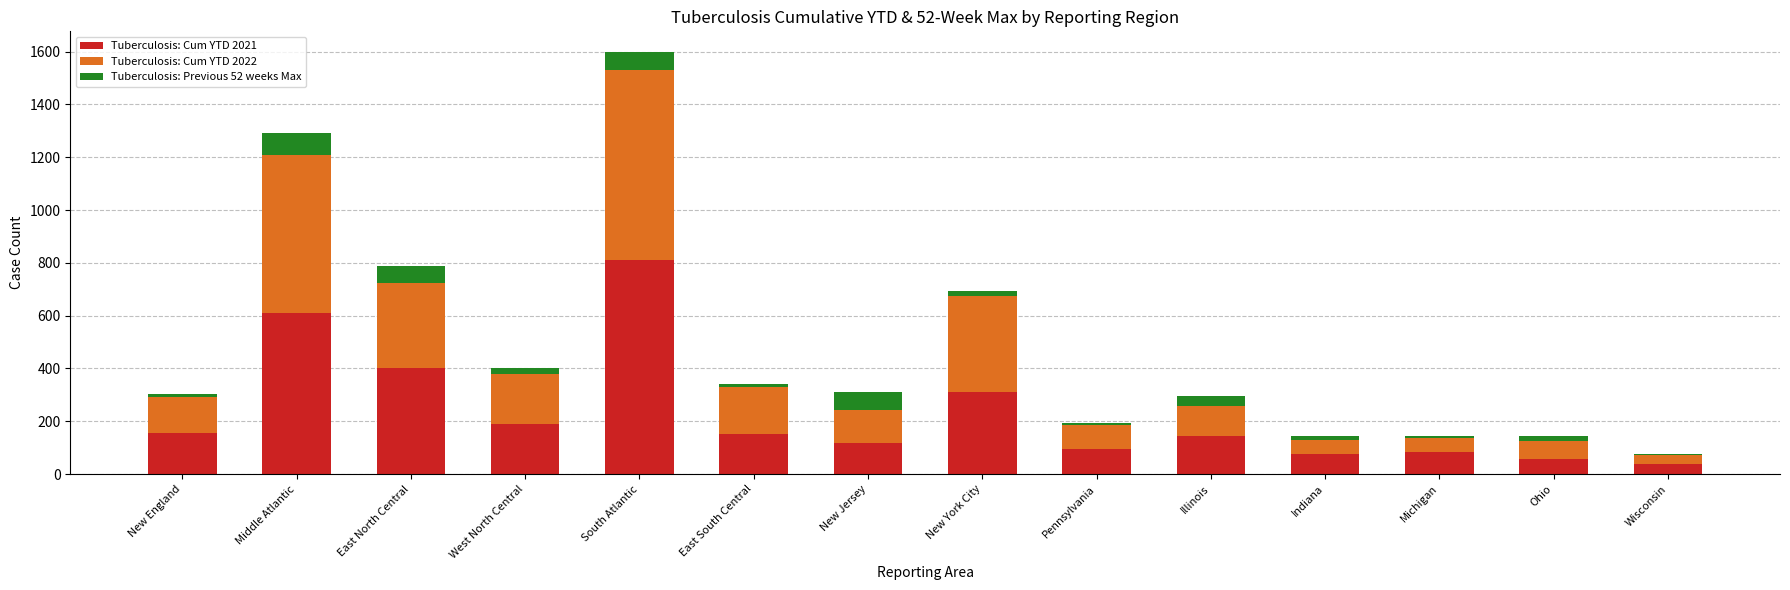

Is it true that Tuberculosis: Cum YTD 2021 equals 401 at East North Central?

True